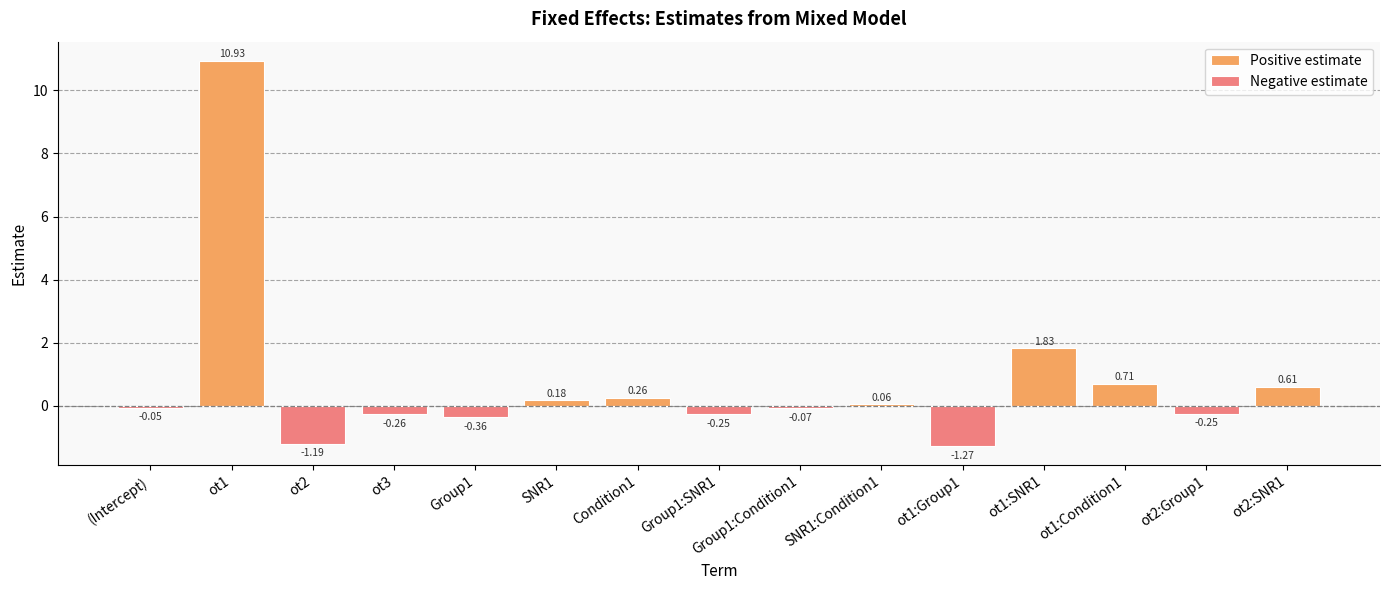

The chart shows a value of 0.7 at ot1:Condition1. True or false?

True